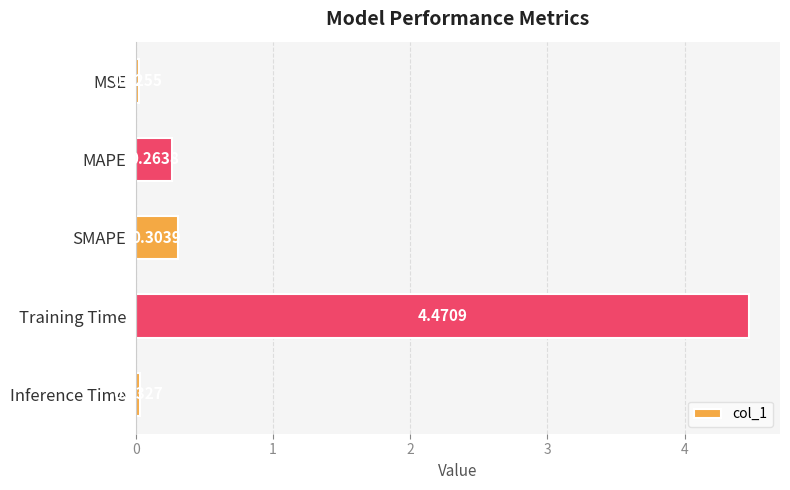

What is the sum of all values?

5.1